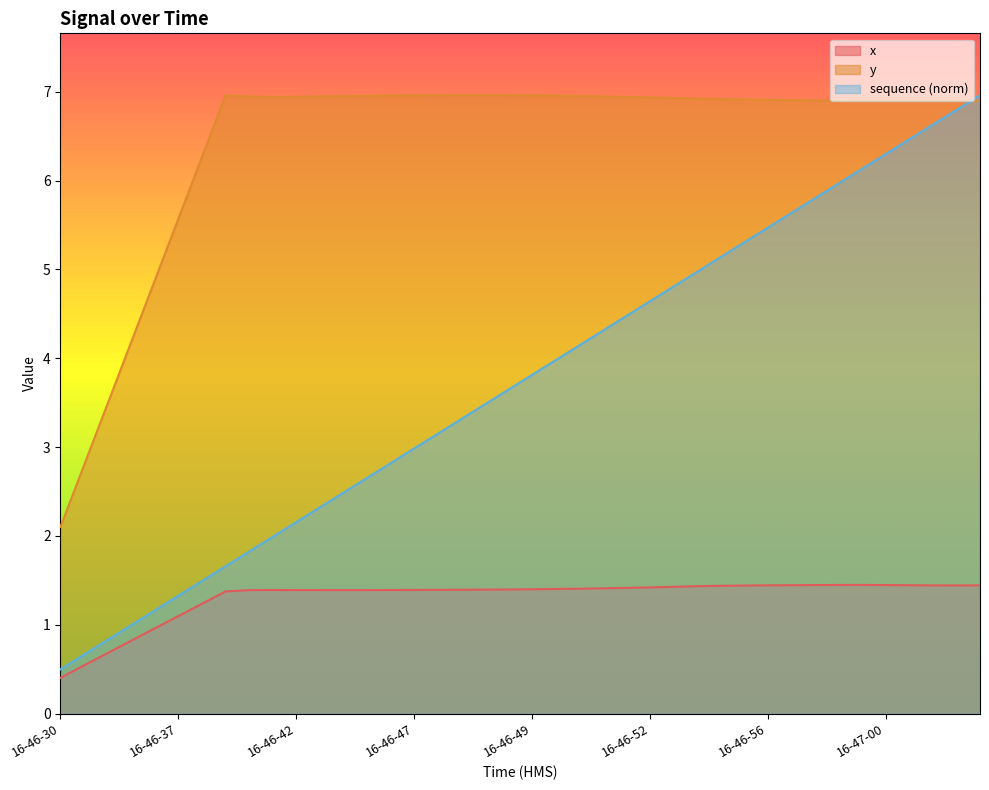

Which label corresponds to the smallest value in the chart?

16-46-30